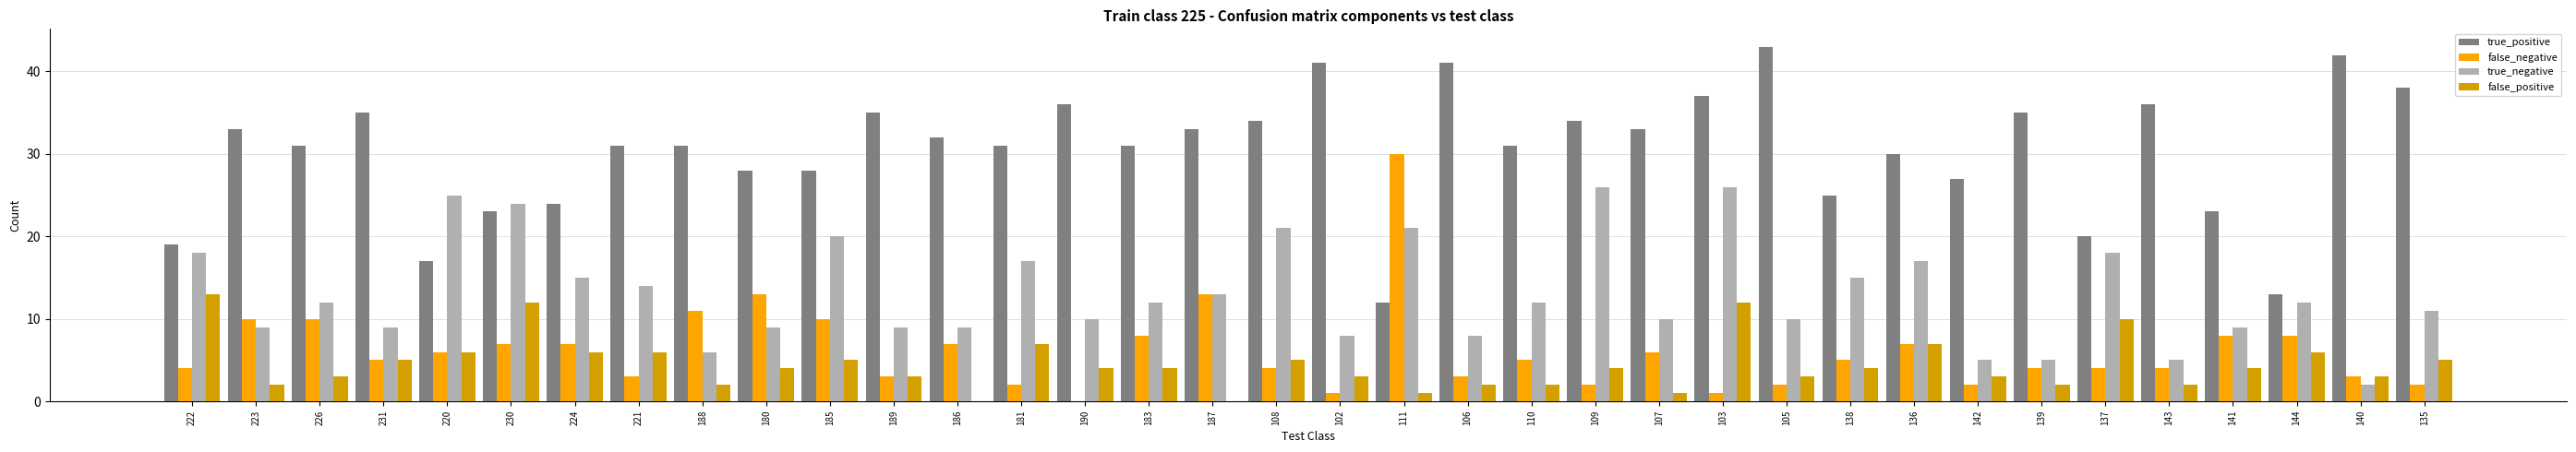

Is the value of true_positive at 186 greater than the value of false_positive at 108?

Yes